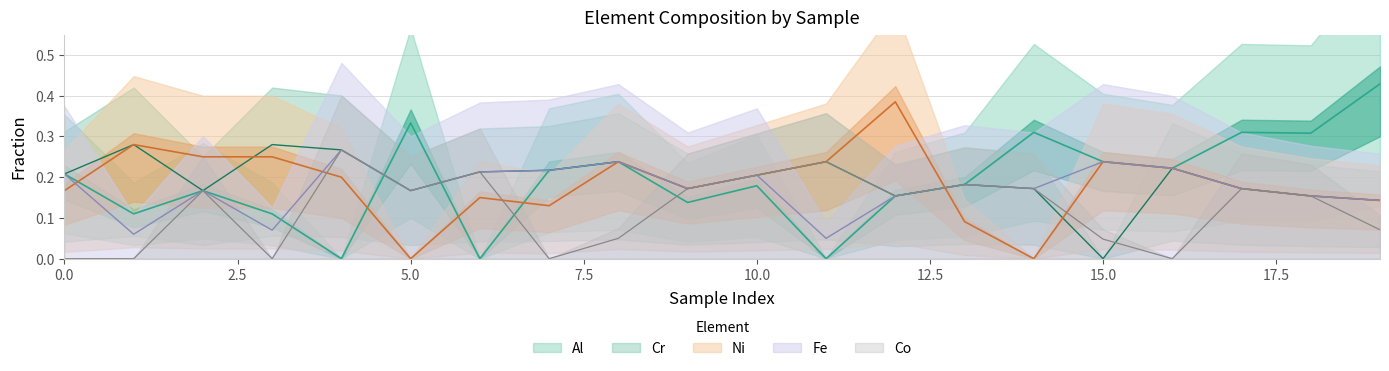

What is the value of the Fe point at the 11th from the left?

0.2